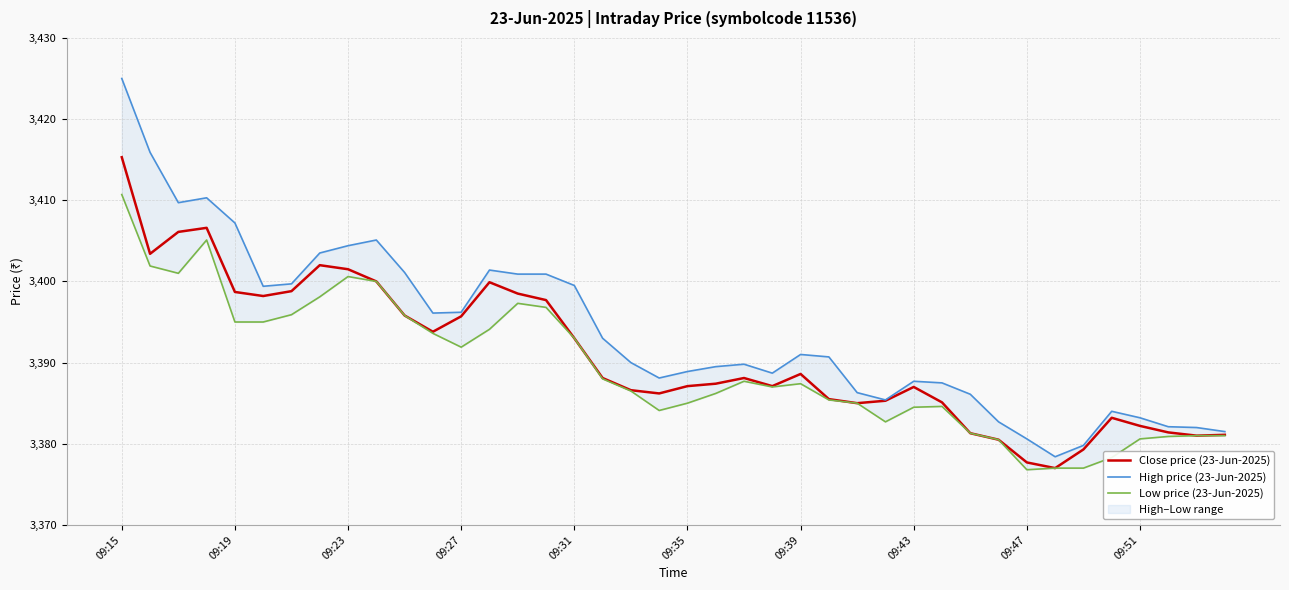

True or false: High price (23-Jun-2025) and Low price (23-Jun-2025) intersect in this chart.

False